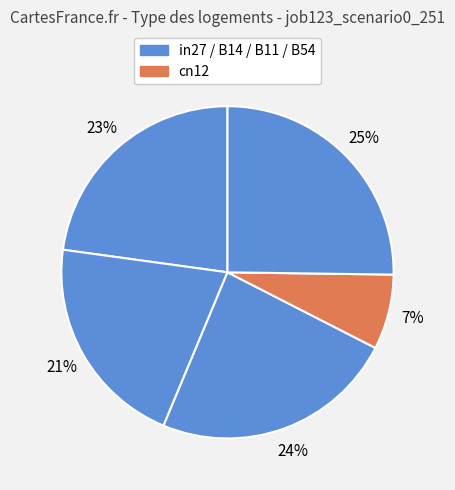

How many segments does this pie chart have?

5